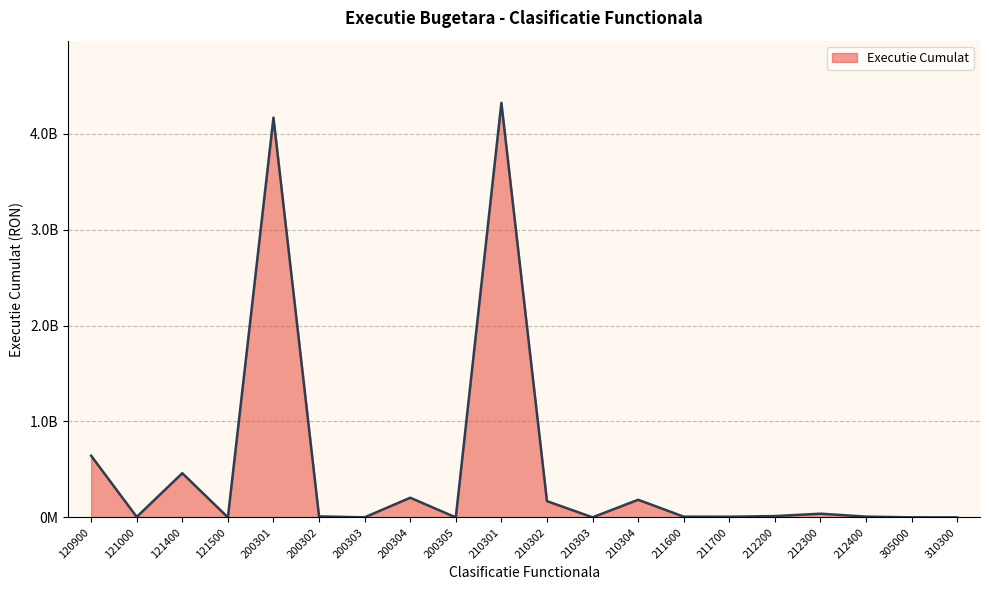

How many series are shown in this chart?

1